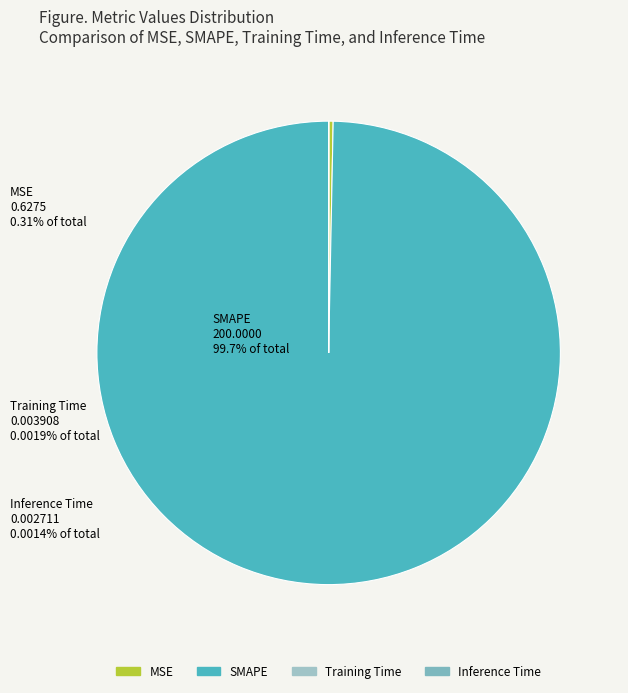

Do Training Time and SMAPE together represent more than half of the pie?

Yes